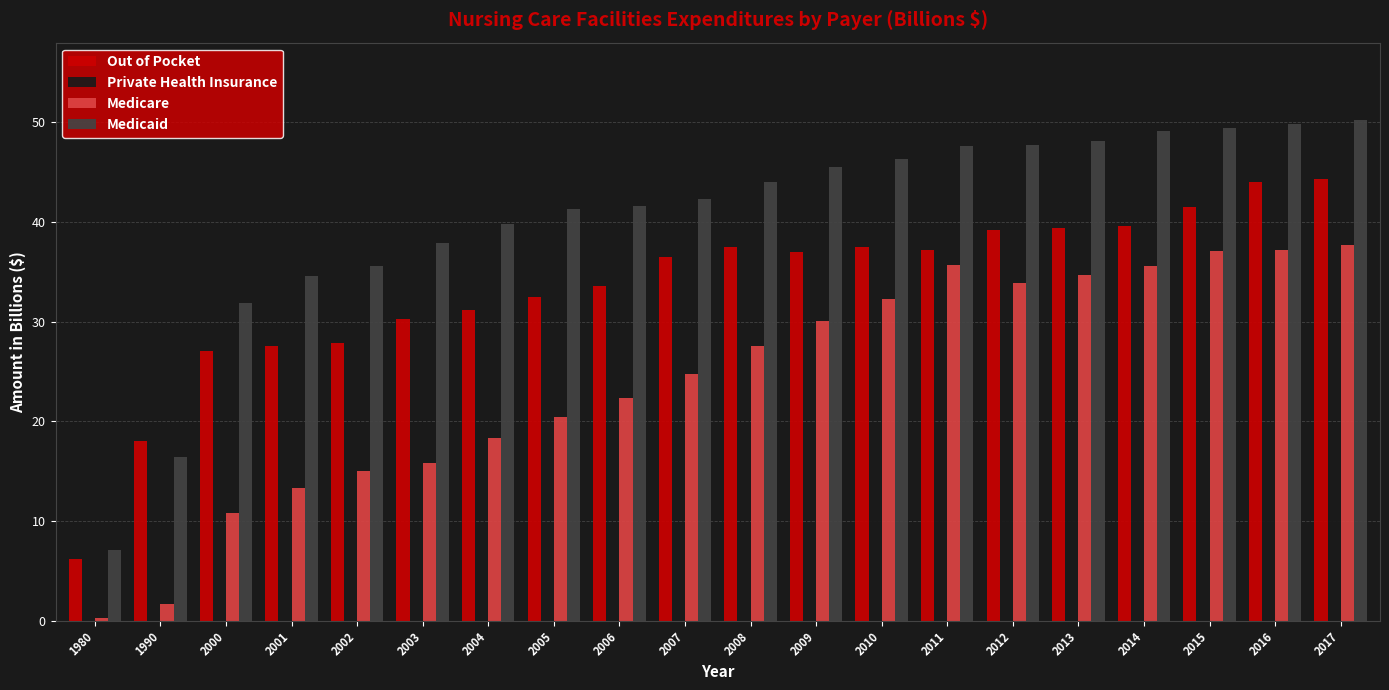

Is the value of Private Health Insurance at 2008 greater than the value of Out of Pocket at 2003?

No